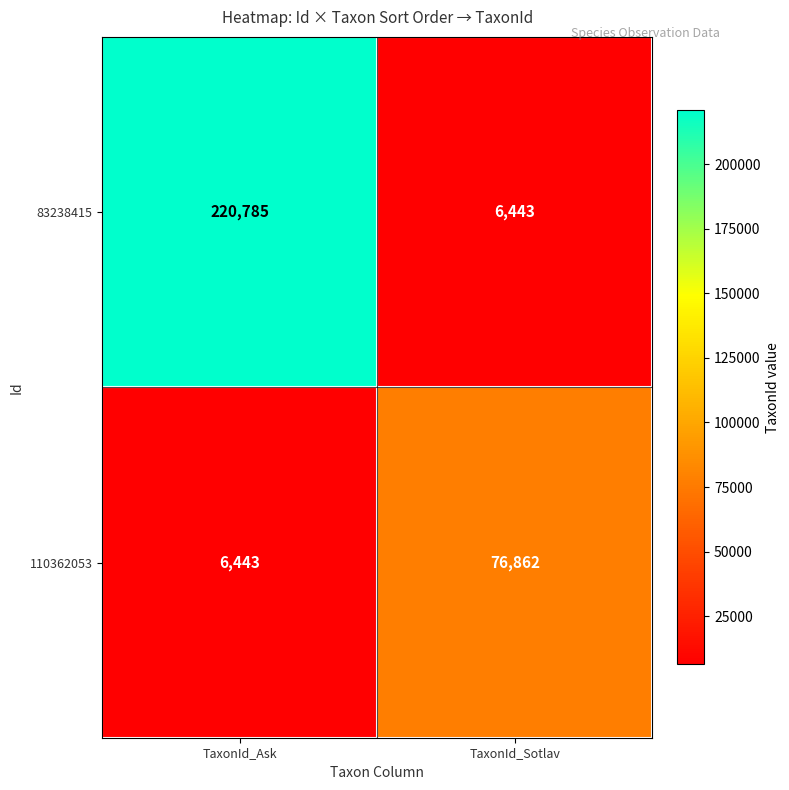

At which category does the chart reach its peak across all series?

TaxonId_Ask